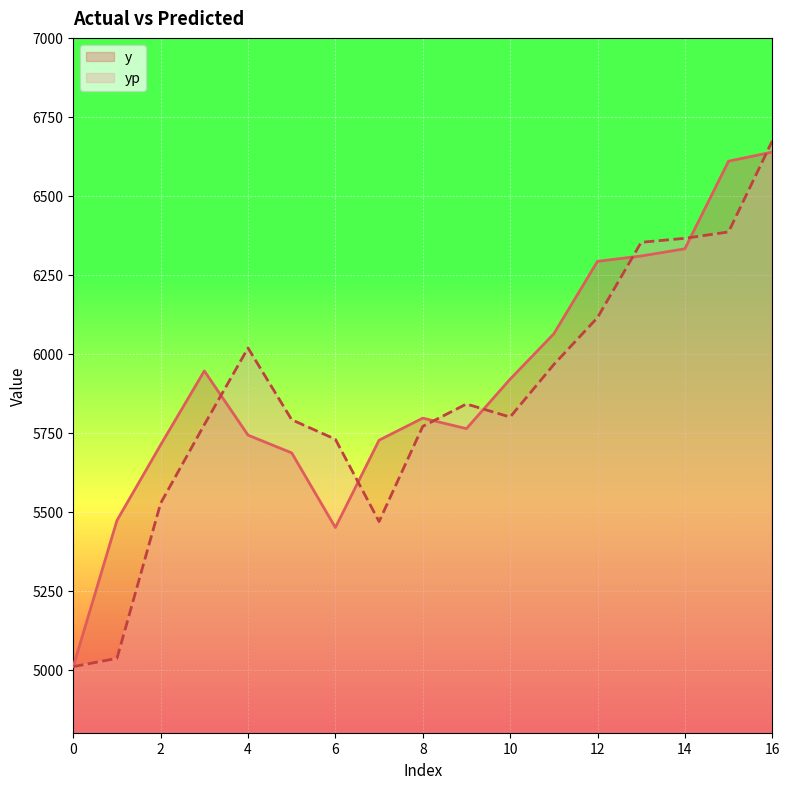

What is the minimum value for yp?

5009.3